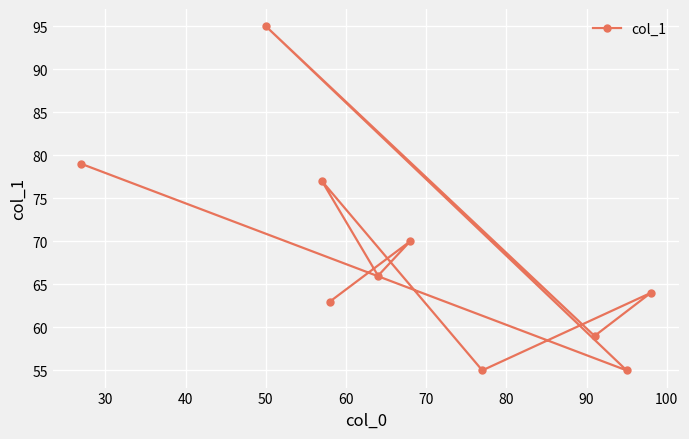

How many interior local peaks (higher than both neighbors) does the data have?

4